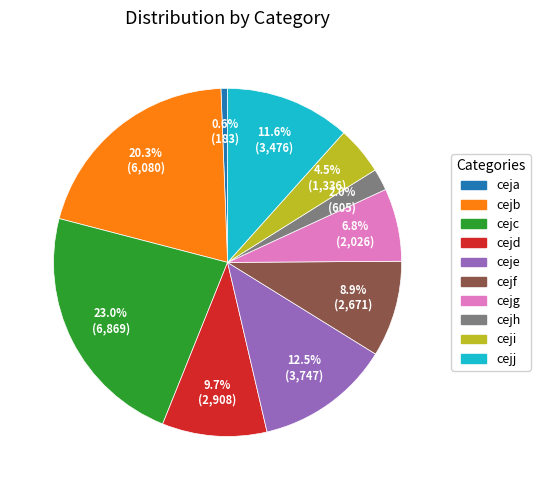

Rank the categories by value from highest to lowest.

cejc, cejb, ceje, cejj, cejd, cejf, cejg, ceji, cejh, ceja